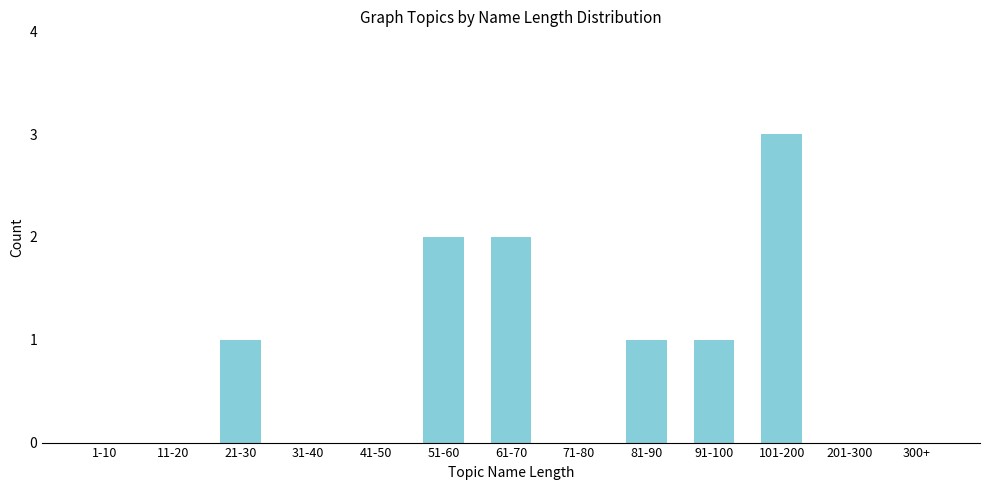

Reading left to right, list all the values displayed in this chart.

1-10=0	11-20=0	21-30=1	31-40=0	41-50=0	51-60=2	61-70=2	71-80=0	81-90=1	91-100=1	101-200=3	201-300=0	300+=0